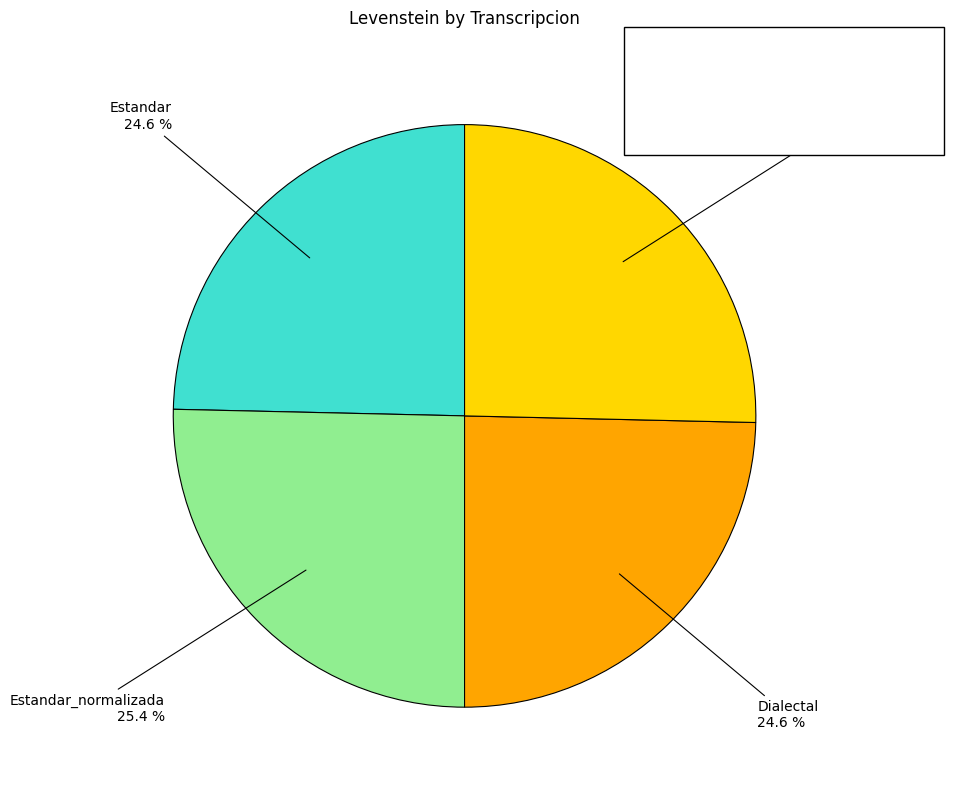

Does any single category account for the majority?

No